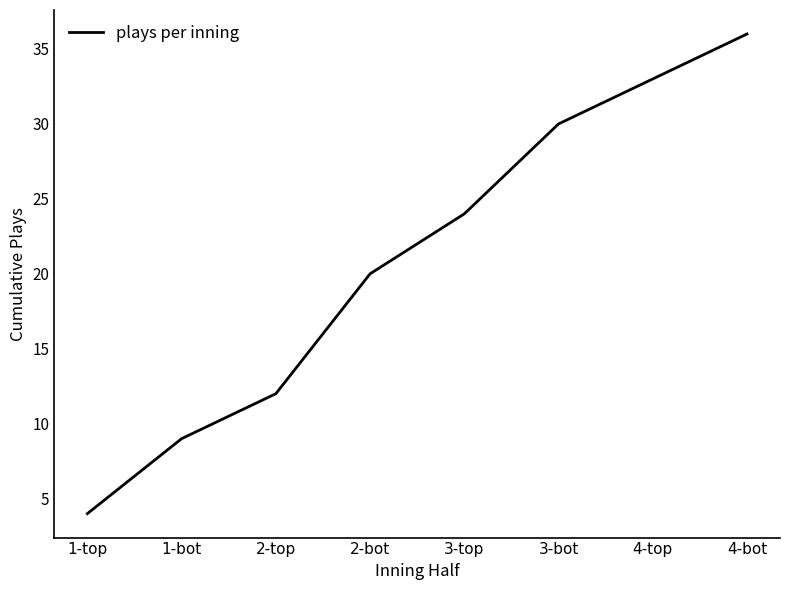

What position from the right is 3-bot?

3